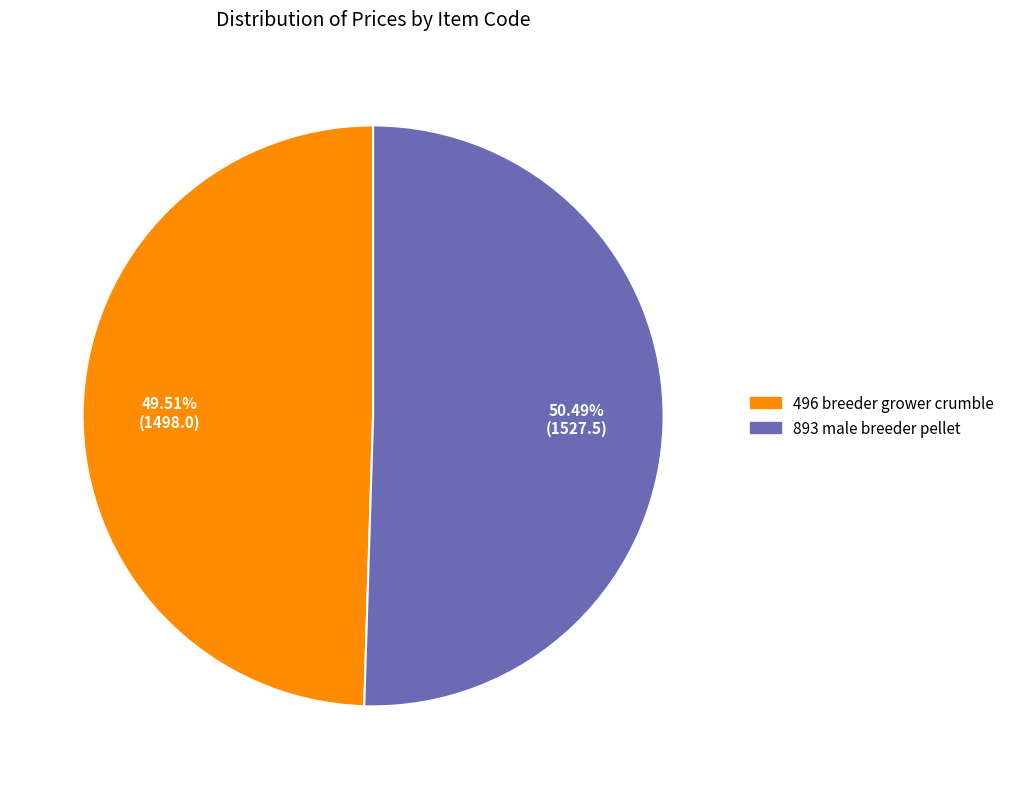

To the nearest percent, what portion does 893 male breeder pellet represent?

50%